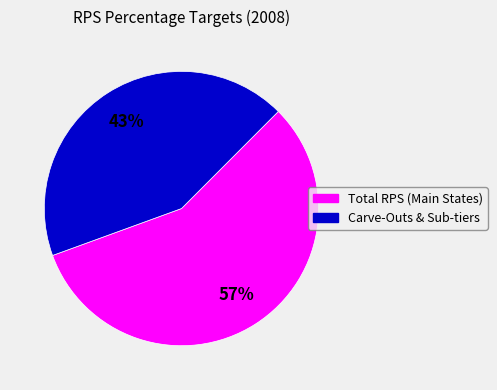

To the nearest percent, what is the average slice percentage?

50%